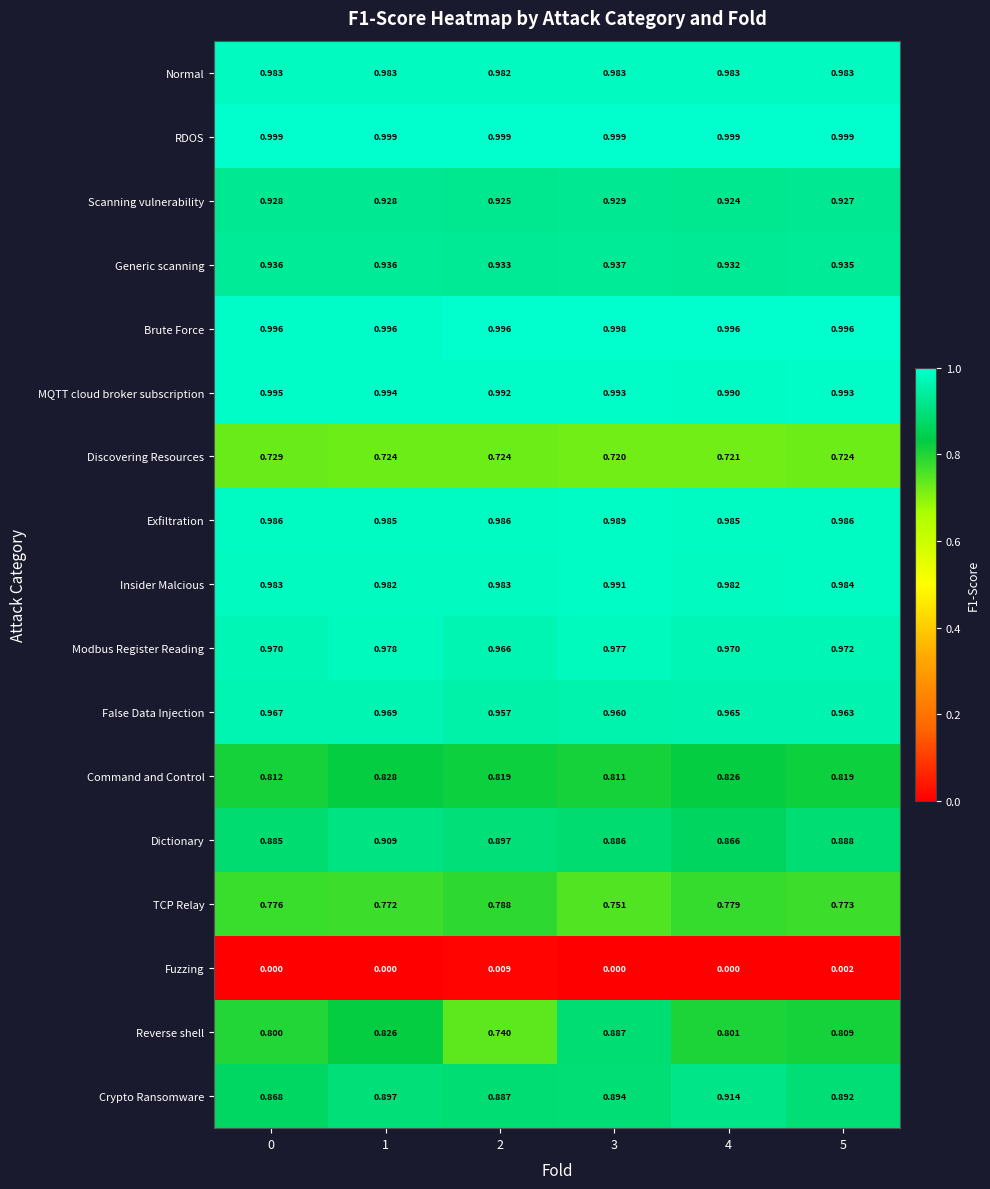

List the series in order of their peak value, lowest first.

Fuzzing, Discovering Resources, TCP Relay, Command and Control, Reverse shell, Dictionary, Crypto Ransomware, Scanning vulnerability, Generic scanning, False Data Injection, Modbus Register Reading, Normal, Exfiltration, Insider Malcious, MQTT cloud broker subscription, Brute Force, RDOS